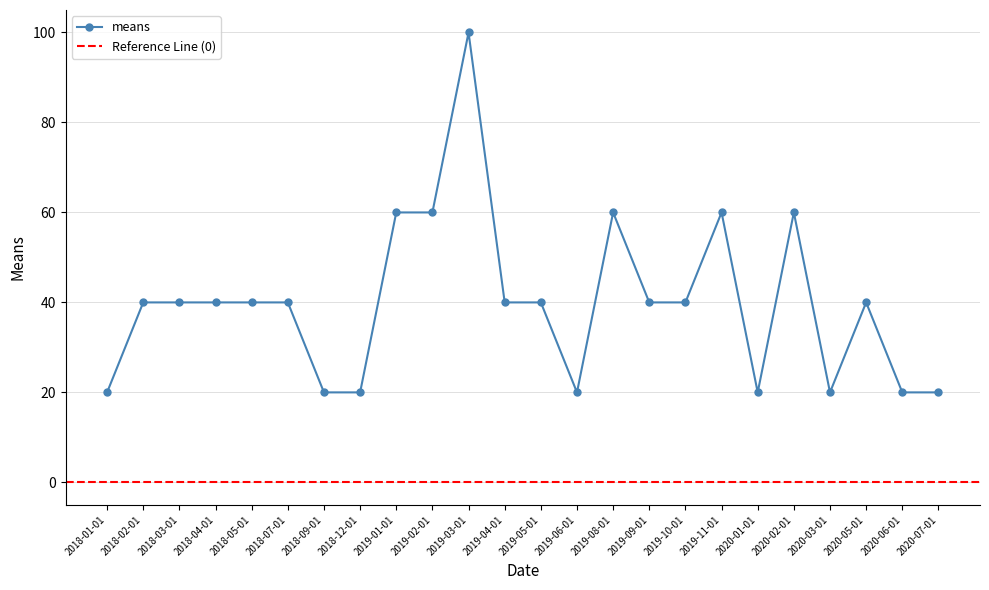

How many lines are shown in the chart?

1